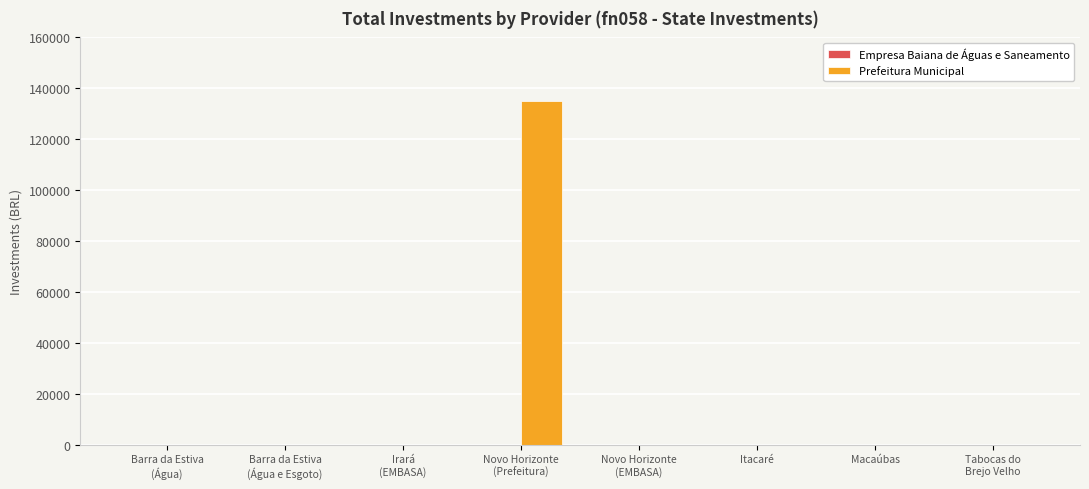

What is the sum of all values?

135000